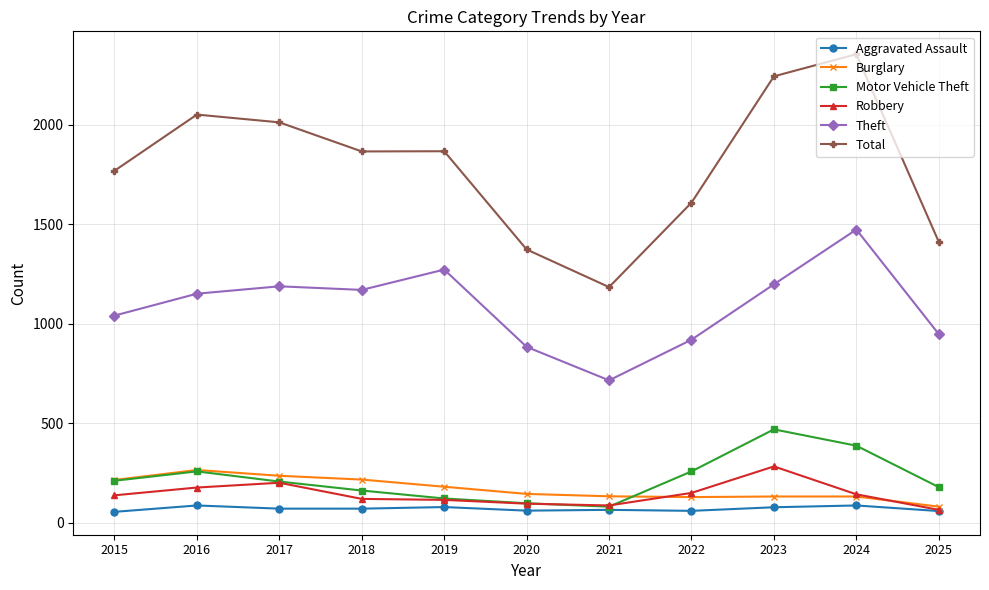

True or false: Aggravated Assault and Theft cross at least once.

False